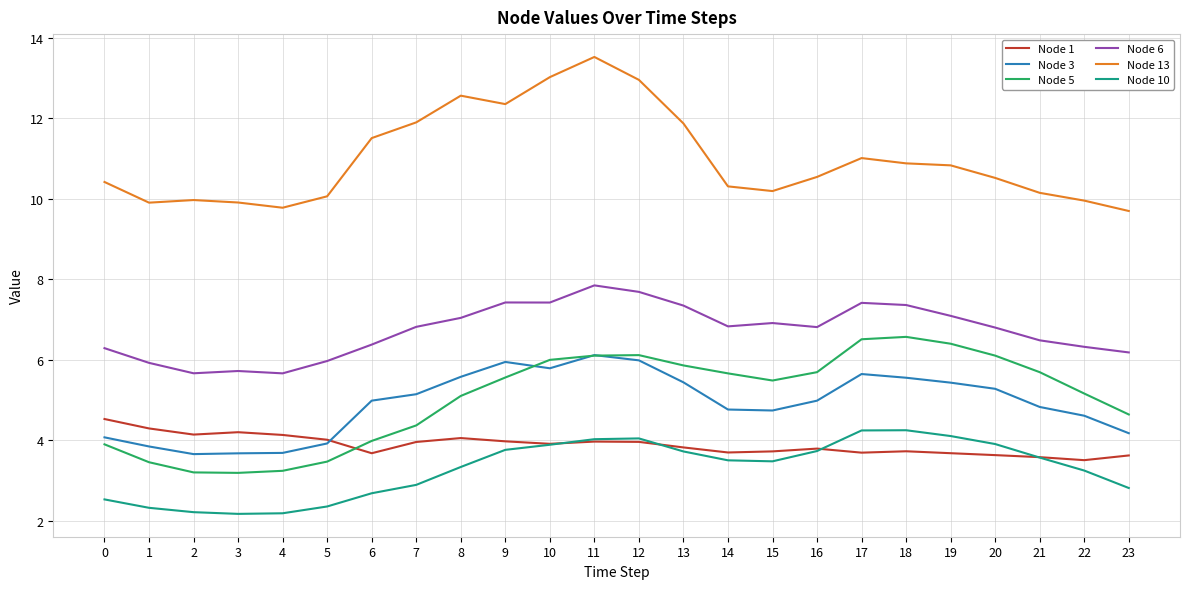

True or false: Node 1 and Node 13 intersect in this chart.

False